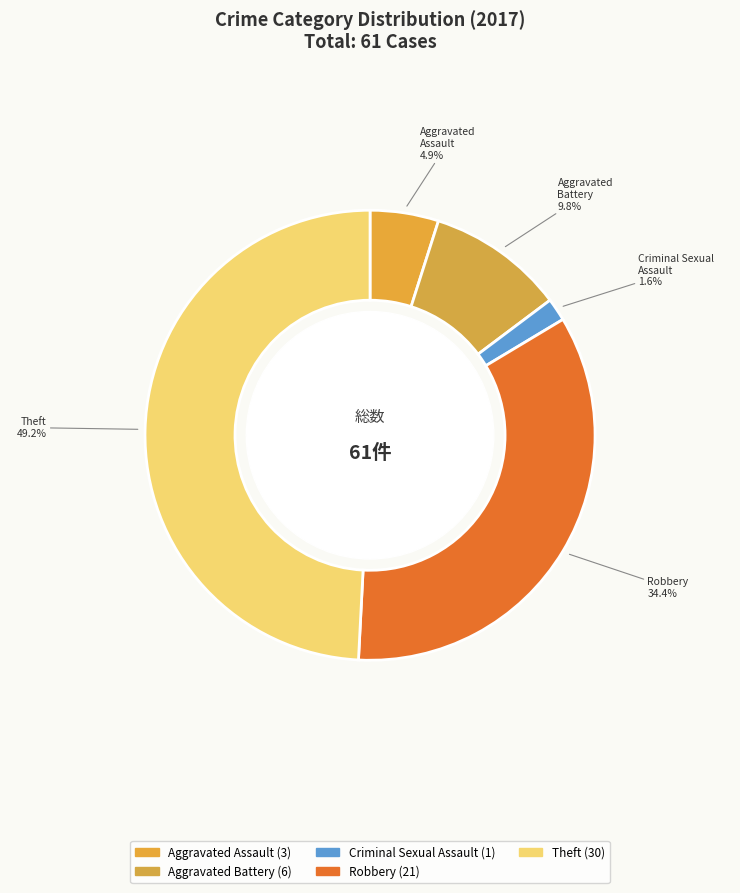

Rank the categories by value from highest to lowest.

Theft, Robbery, Aggravated Battery, Aggravated Assault, Criminal Sexual Assault